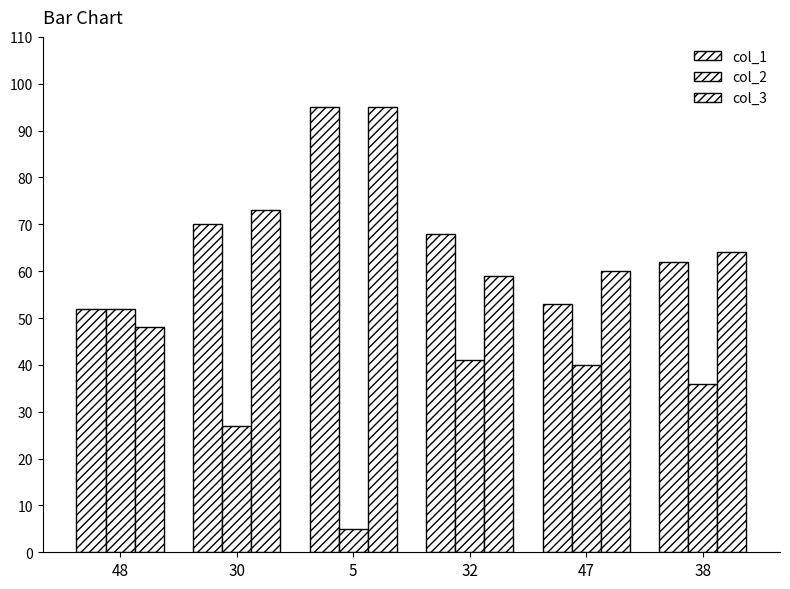

Is the value of col_3 at 47 greater than the value of col_1 at 5?

No